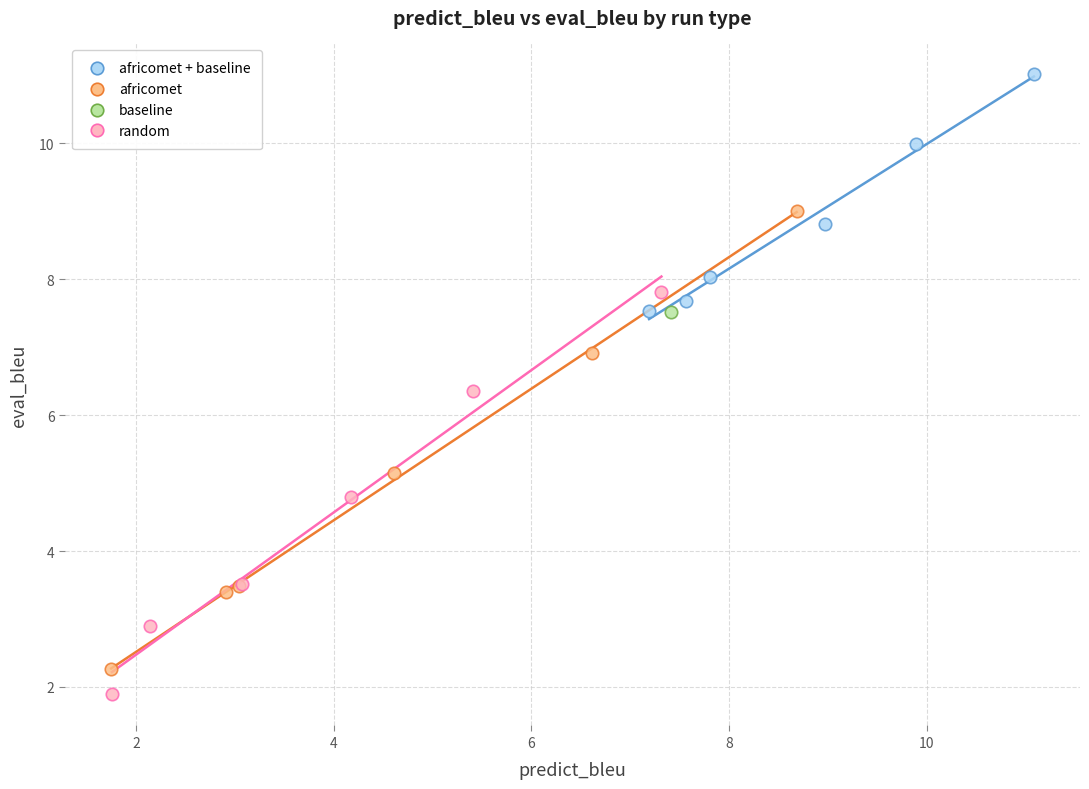

What are all the series names shown in the legend?

africomet + baseline, africomet, baseline, random